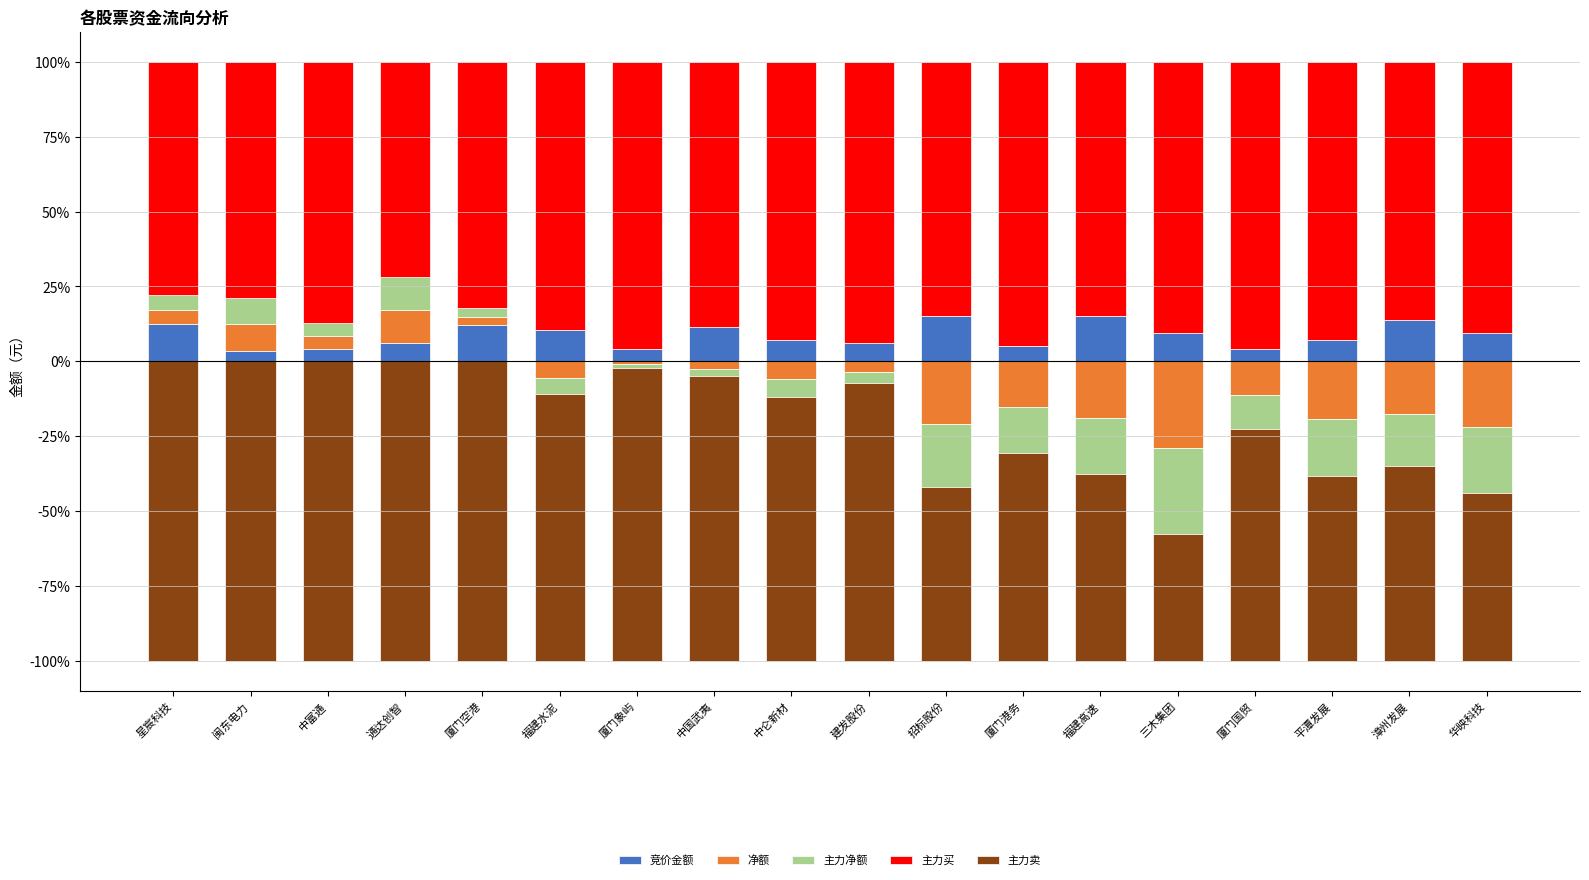

What are all the series names shown in the legend?

竞价金额, 净额, 主力净额, 主力买, 主力卖